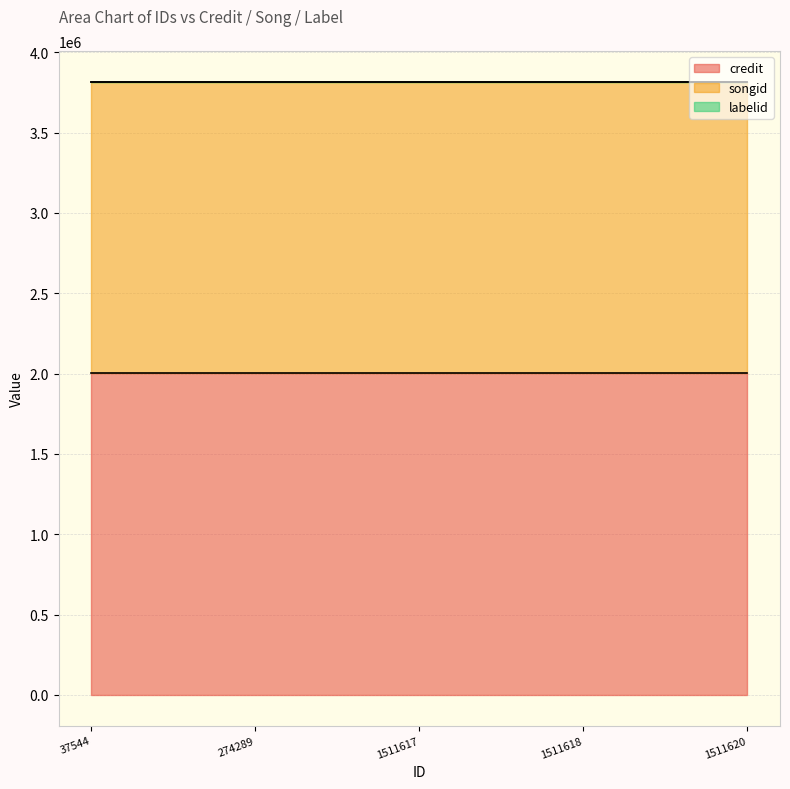

What value does the songid series have at 1511617?

1808670